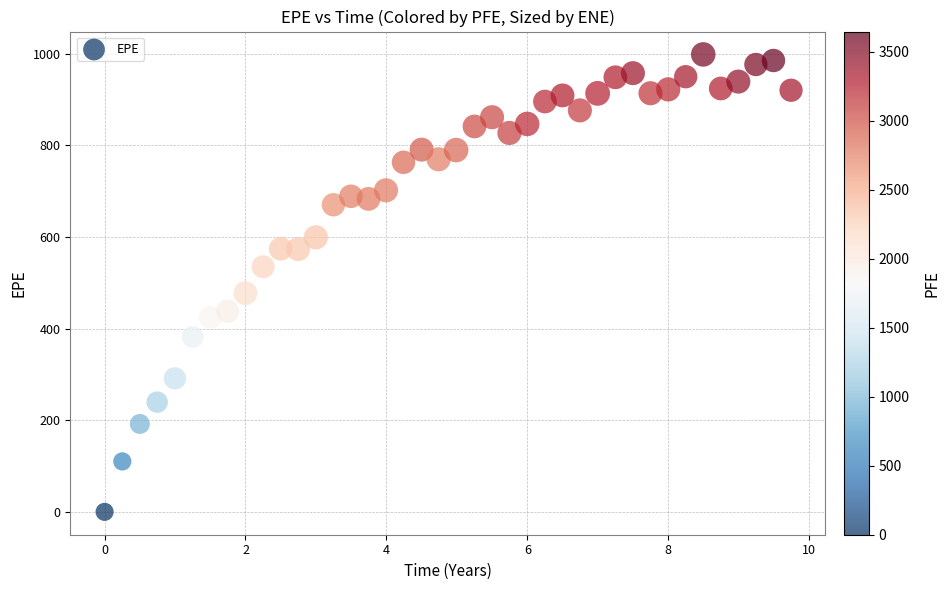

What is the range of Y values (max minus min)?

998.1